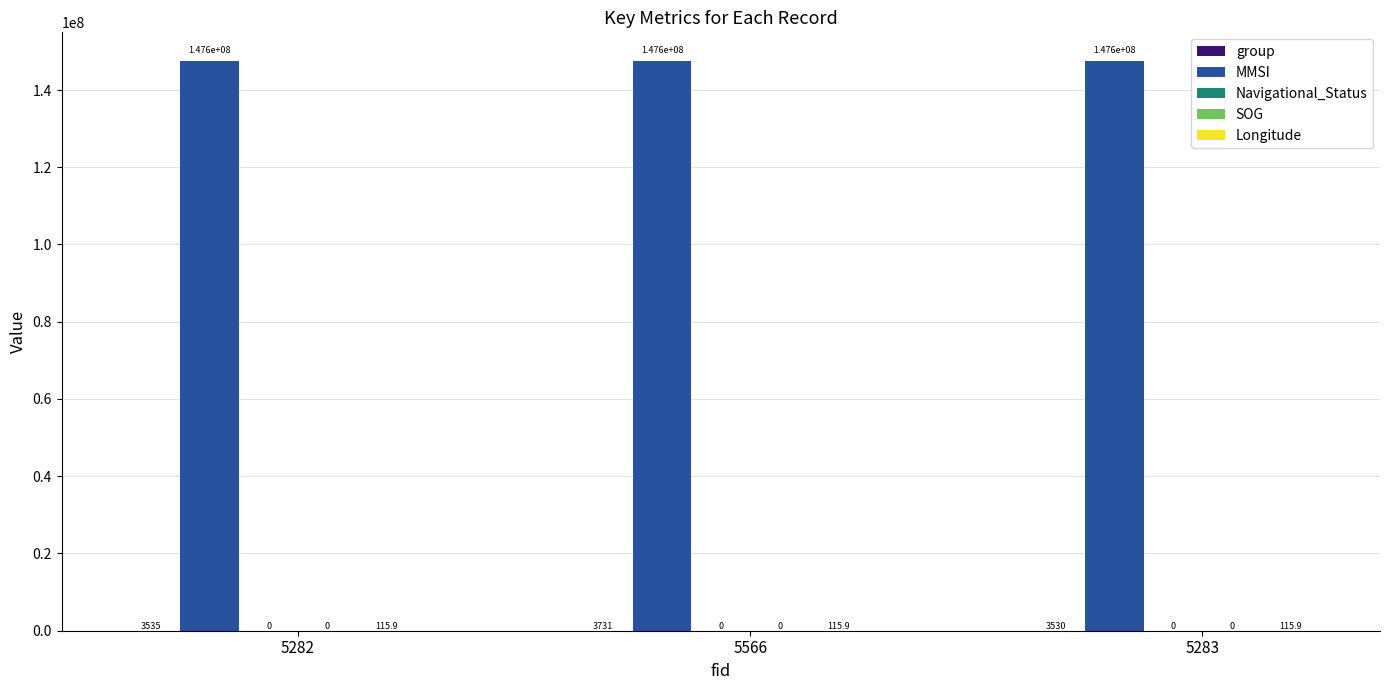

Reading left to right, transcribe all the data shown in this chart.

group: 3535.0	3731.0	3530.0
MMSI: 147554335.0	147554335.0	147554335.0
Navigational_Status: 0.0	0.0	0.0
SOG: 0.0	0.0	0.0
Longitude: 115.9	115.9	115.9